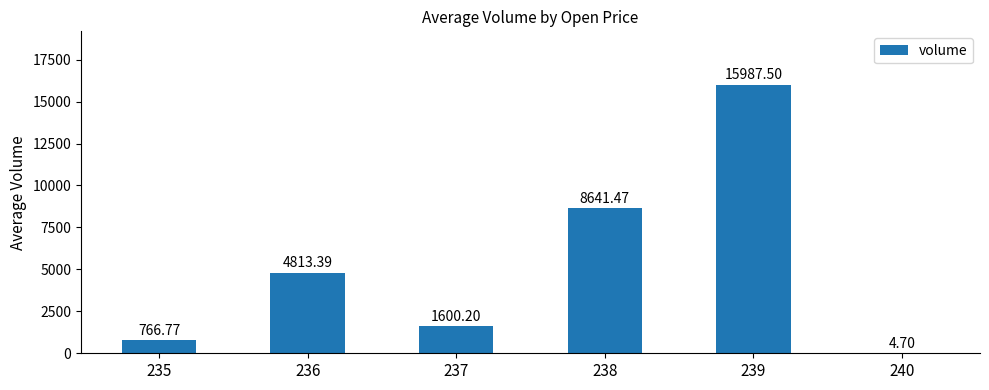

Count the number of values greater than 4813.

3